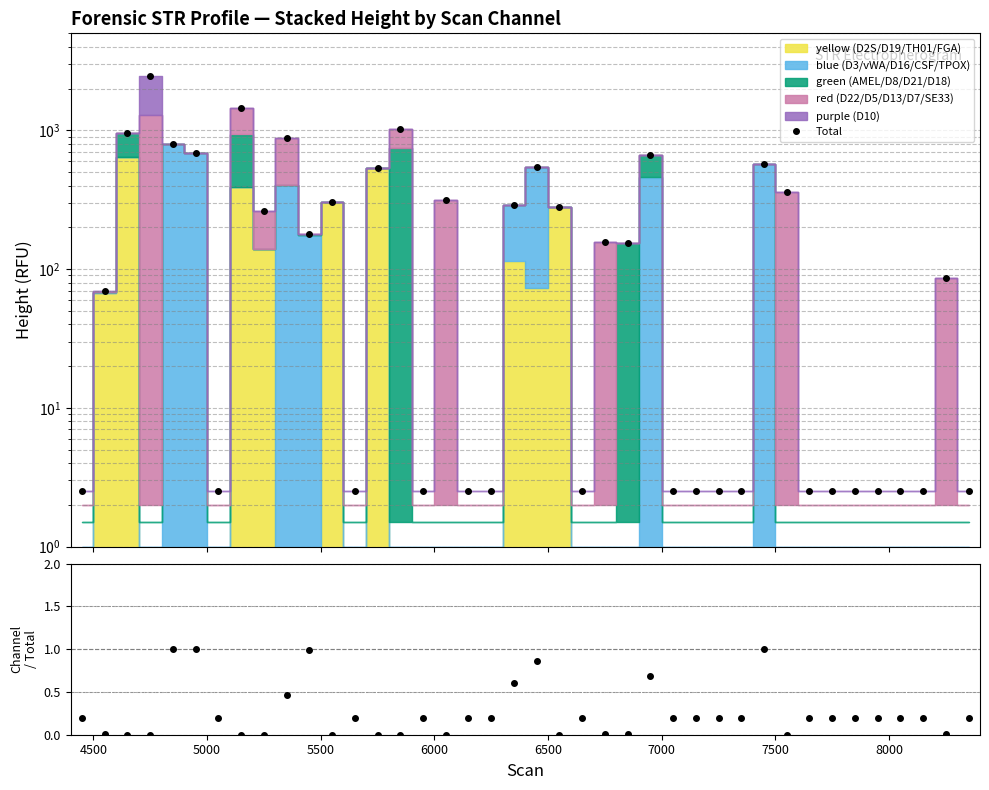

True or false: blue / total and Total intersect in this chart.

False